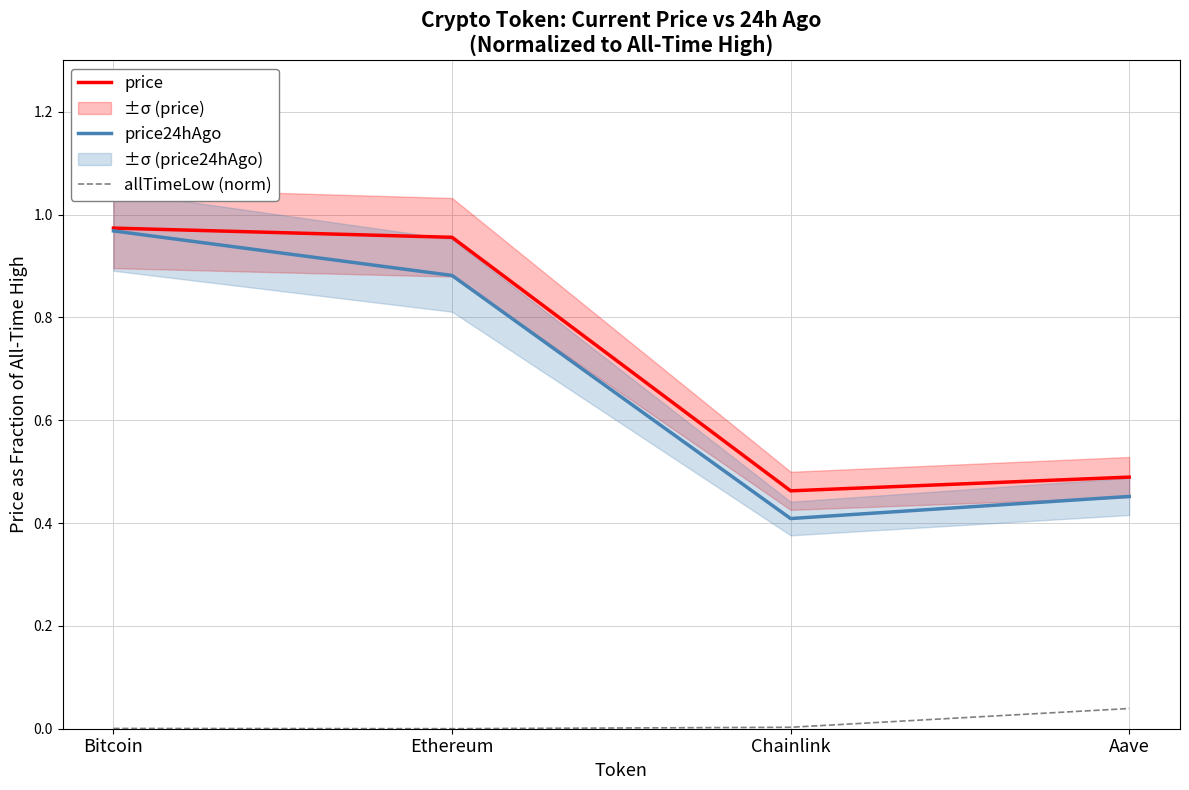

Is the value of price at Chainlink greater than the value of price24hAgo at Ethereum?

No